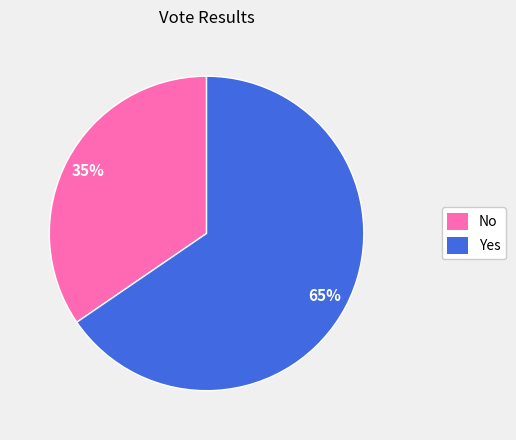

True or false: No accounts for 42% of the total.

False